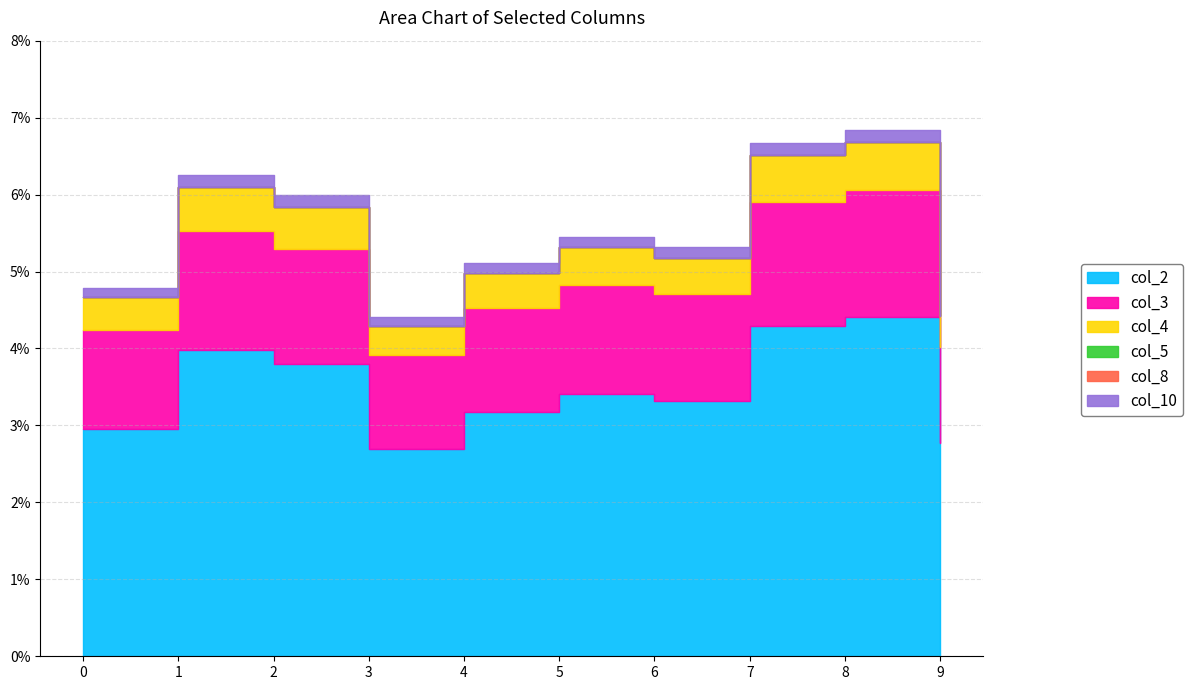

Is the value of col_10 at 2 greater than the value of col_4 at 9?

Yes